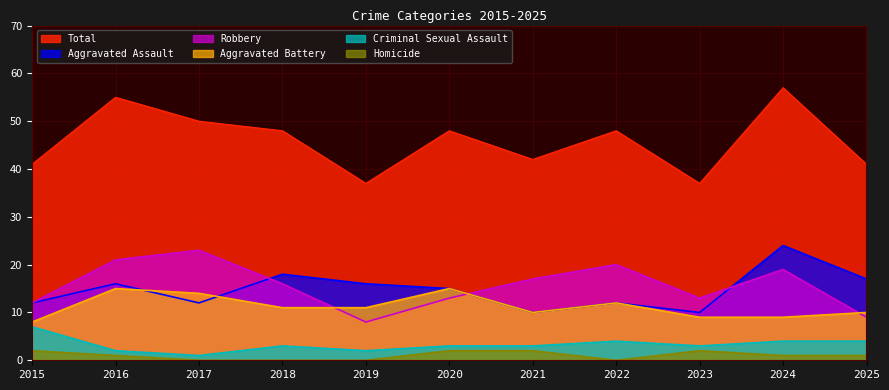

Reading right to left, transcribe all the data shown in this chart.

Total: 2025=41	2024=57	2023=37	2022=48	2021=42	2020=48	2019=37	2018=48	2017=50	2016=55	2015=41
Aggravated Assault: 2025=17	2024=24	2023=10	2022=12	2021=10	2020=15	2019=16	2018=18	2017=12	2016=16	2015=12
Robbery: 2025=9	2024=19	2023=13	2022=20	2021=17	2020=13	2019=8	2018=16	2017=23	2016=21	2015=12
Aggravated Battery: 2025=10	2024=9	2023=9	2022=12	2021=10	2020=15	2019=11	2018=11	2017=14	2016=15	2015=8
Criminal Sexual Assault: 2025=4	2024=4	2023=3	2022=4	2021=3	2020=3	2019=2	2018=3	2017=1	2016=2	2015=7
Homicide: 2025=1	2024=1	2023=2	2022=0	2021=2	2020=2	2019=0	2018=0	2017=0	2016=1	2015=2